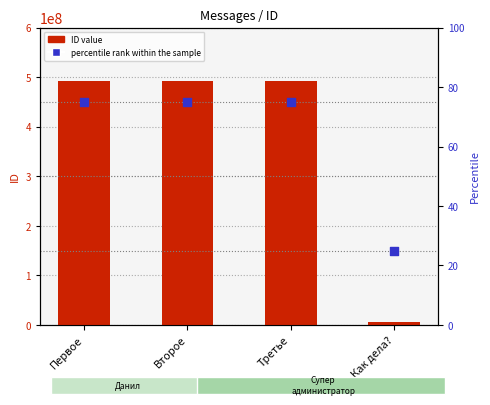

Which series contains the highest Y value?

ID value